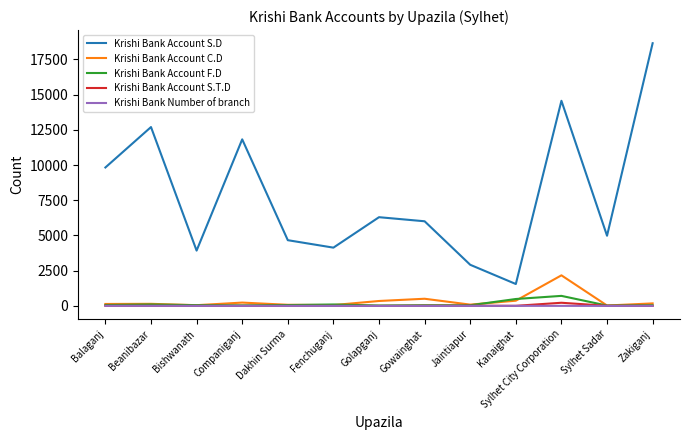

The value of Krishi Bank Number of branch at Golapganj is 1. True or false?

True